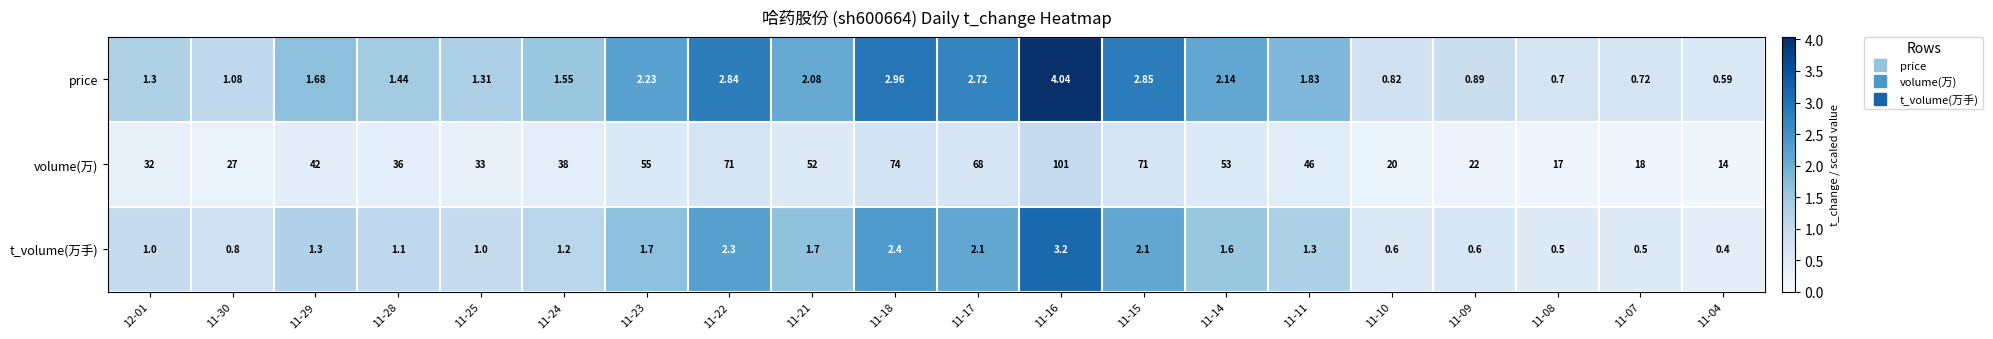

Rank the series at 11-10 from lowest to highest value.

t_volume(万手), price, volume(万)